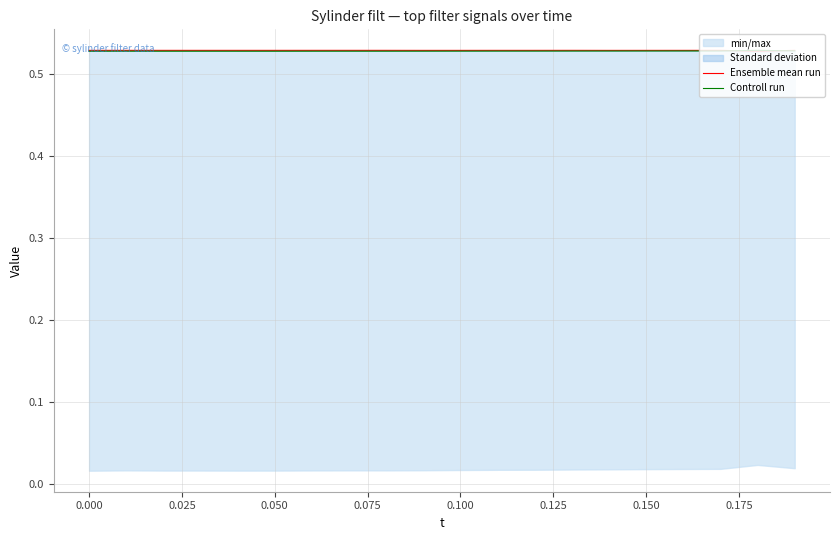

The Controll run series shows 0.9 at 0.050. True or false?

False